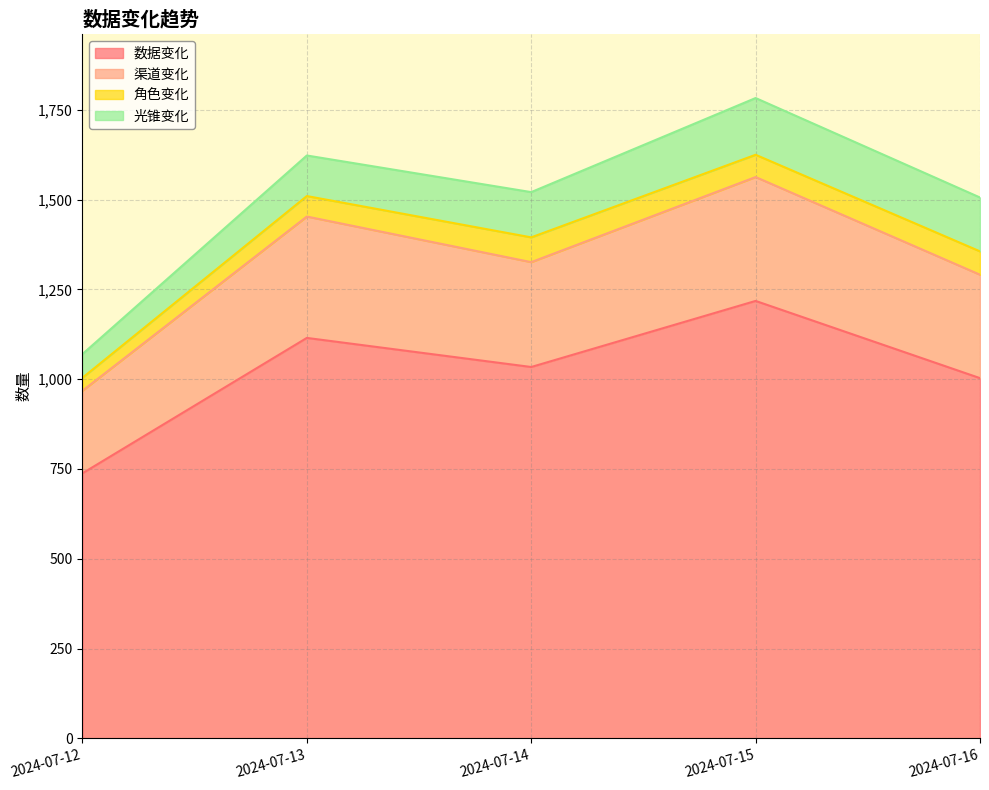

Where is the first local maximum for 渠道变化?

2024-07-13